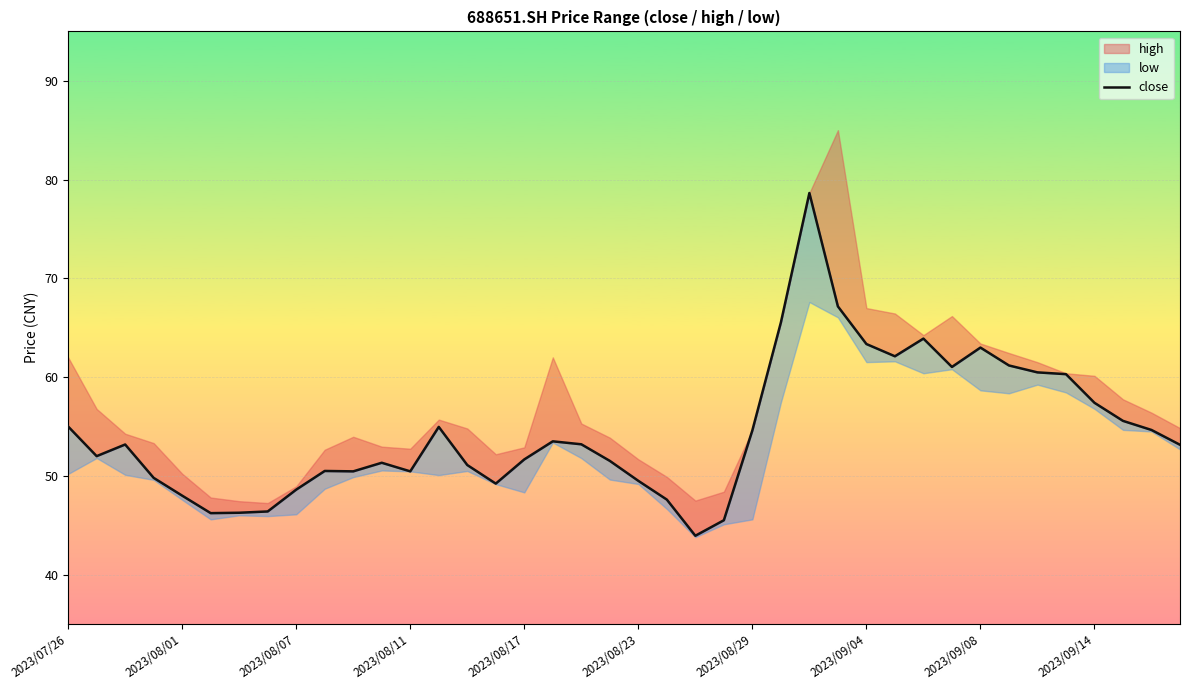

Approximately how many times larger is the value at 23 compared to 26?

0.6